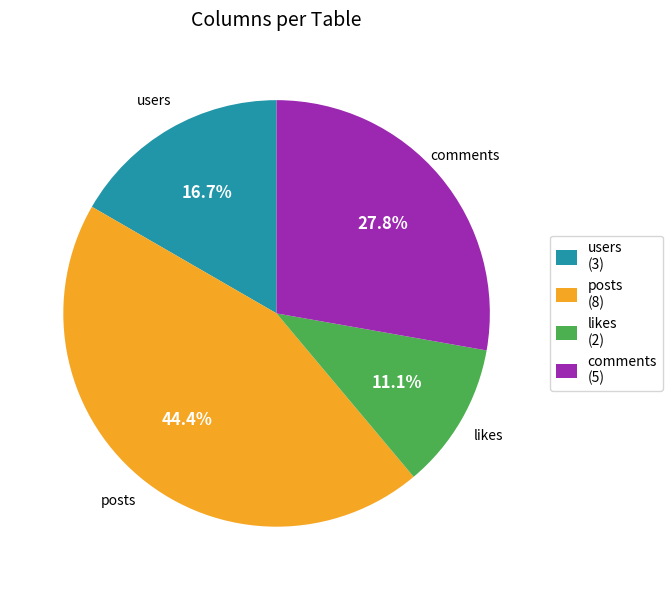

Rank the categories by value from lowest to highest.

likes, users, comments, posts